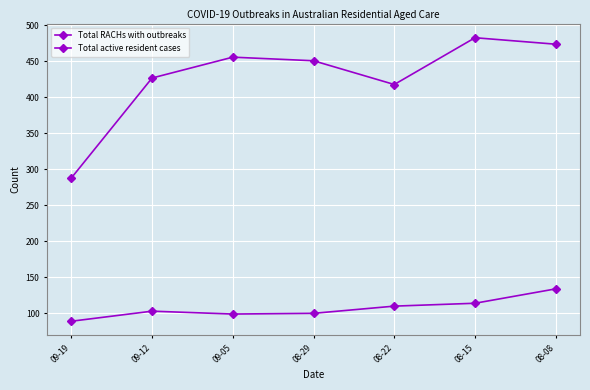

Where is the first local minimum for Total RACHs with outbreaks?

09-05